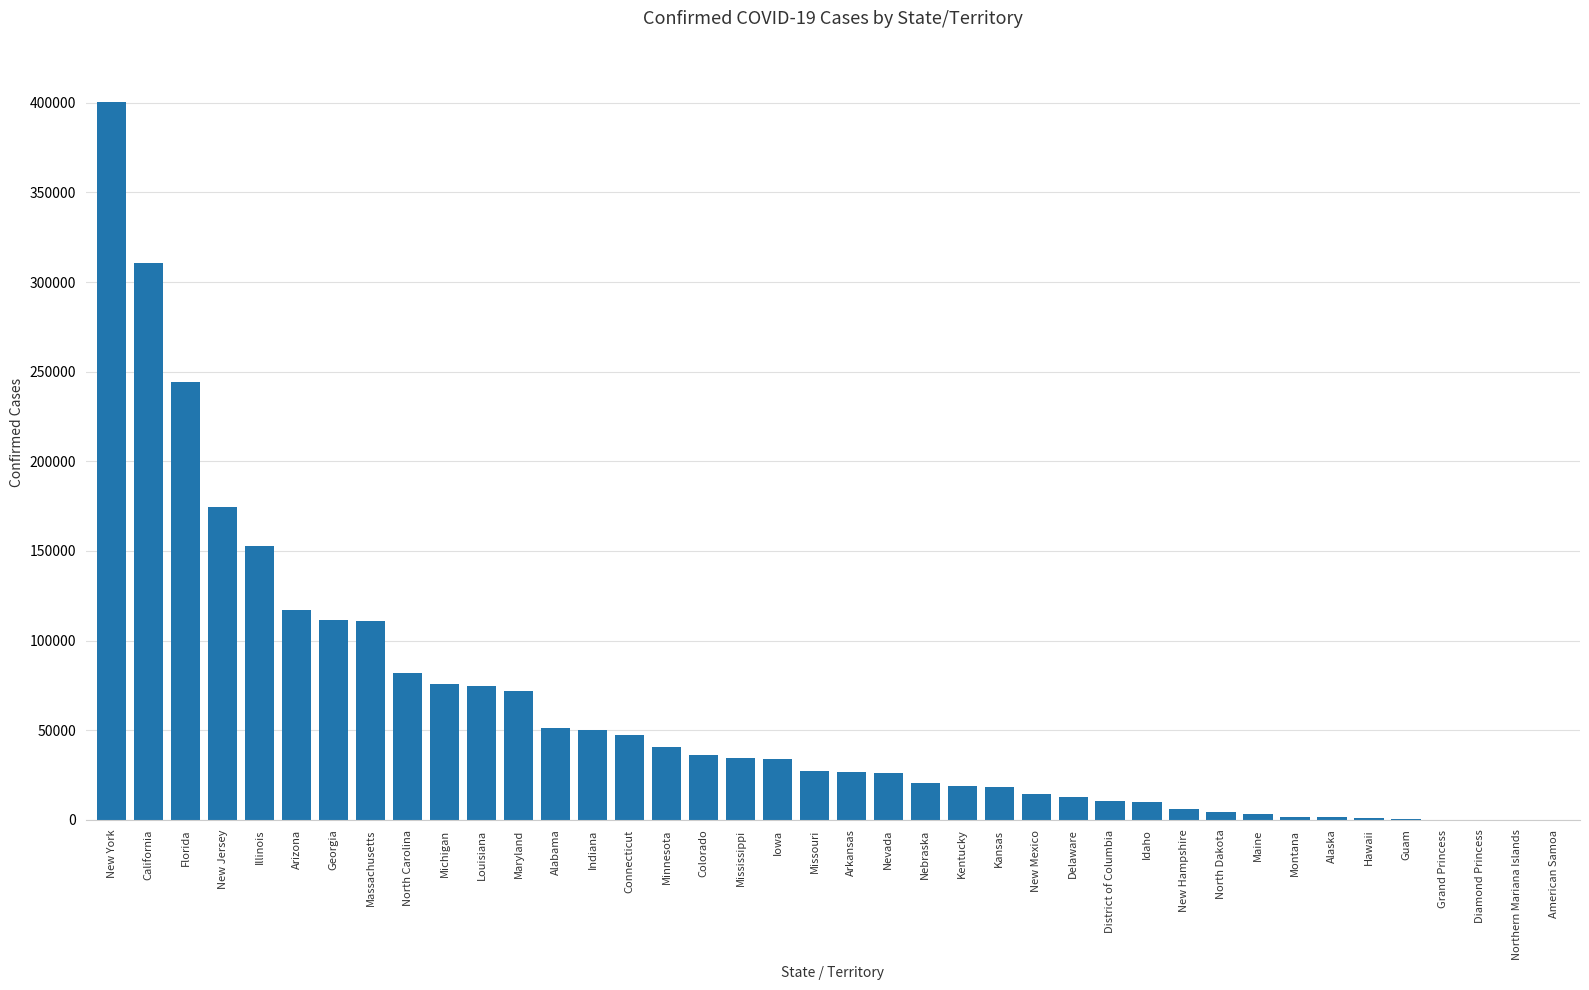

Count the number of data series in this chart.

1